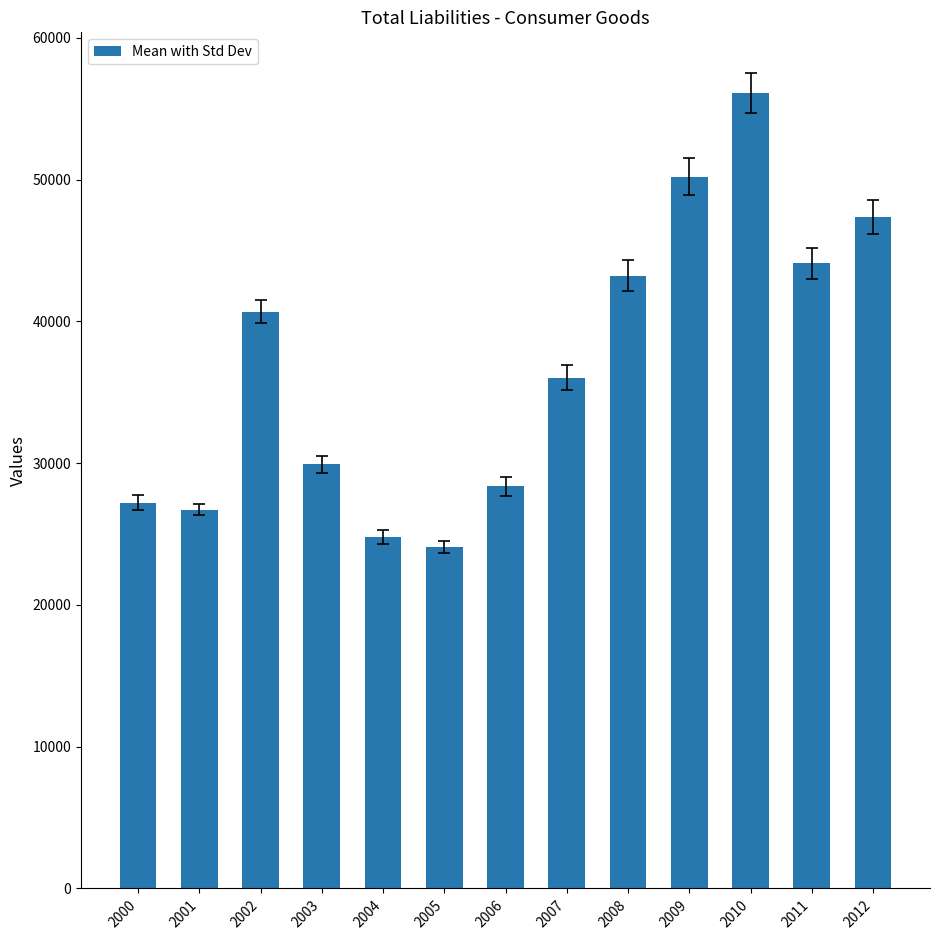

How many data points are less than 36034?

6